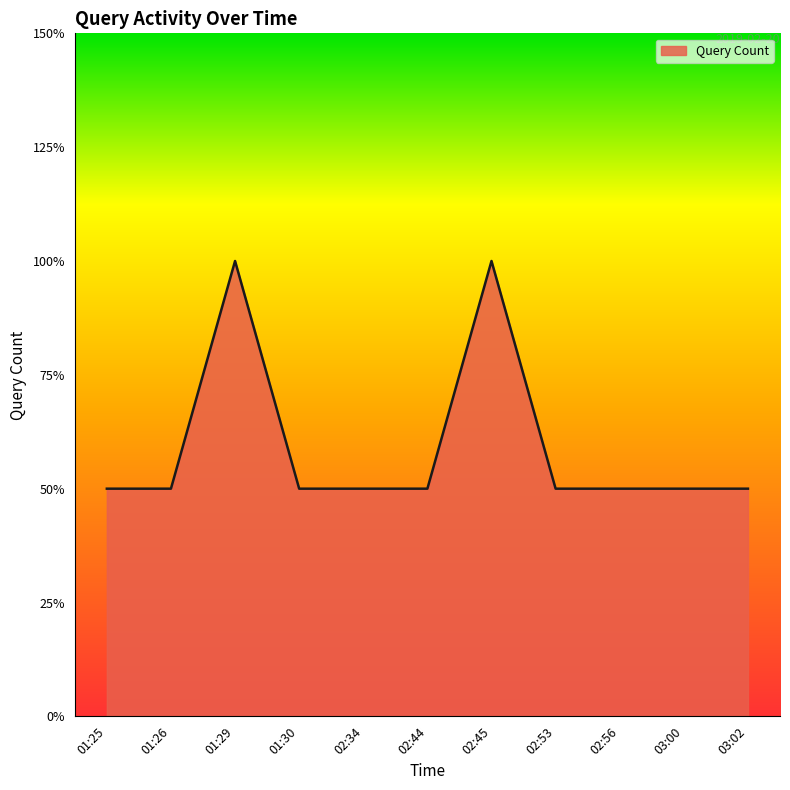

The chart shows a value of 1 at 02:45. True or false?

False